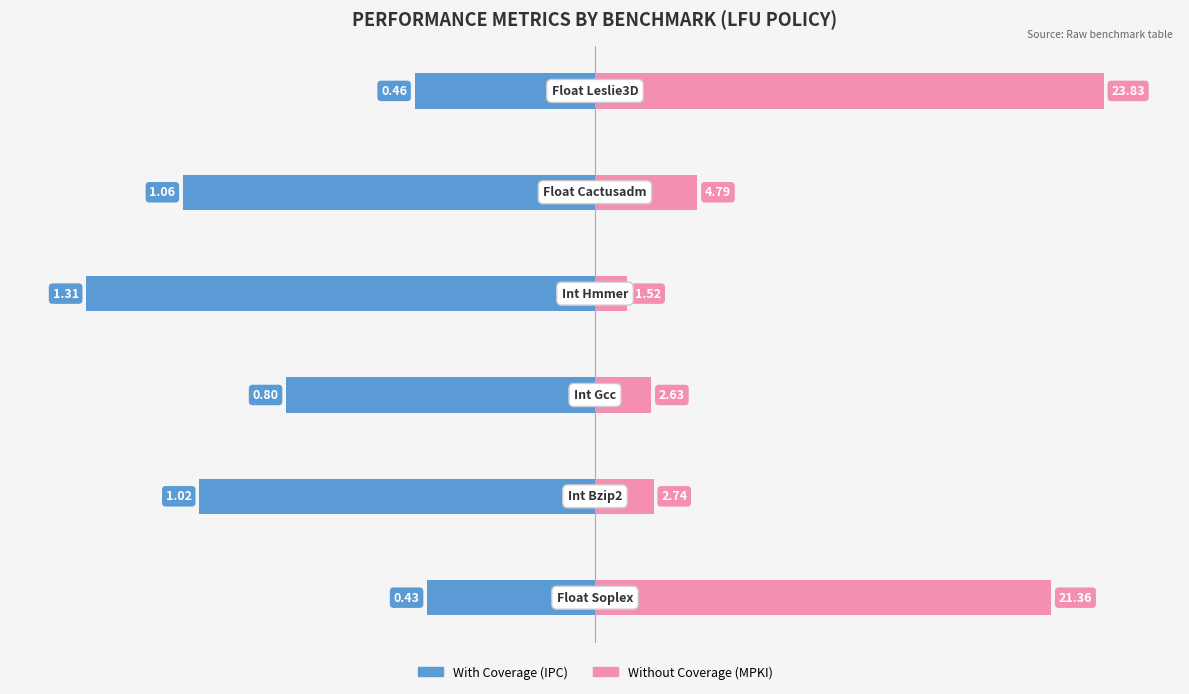

Is it true that Without Coverage (MPKI) equals 3.4 at −100?

False